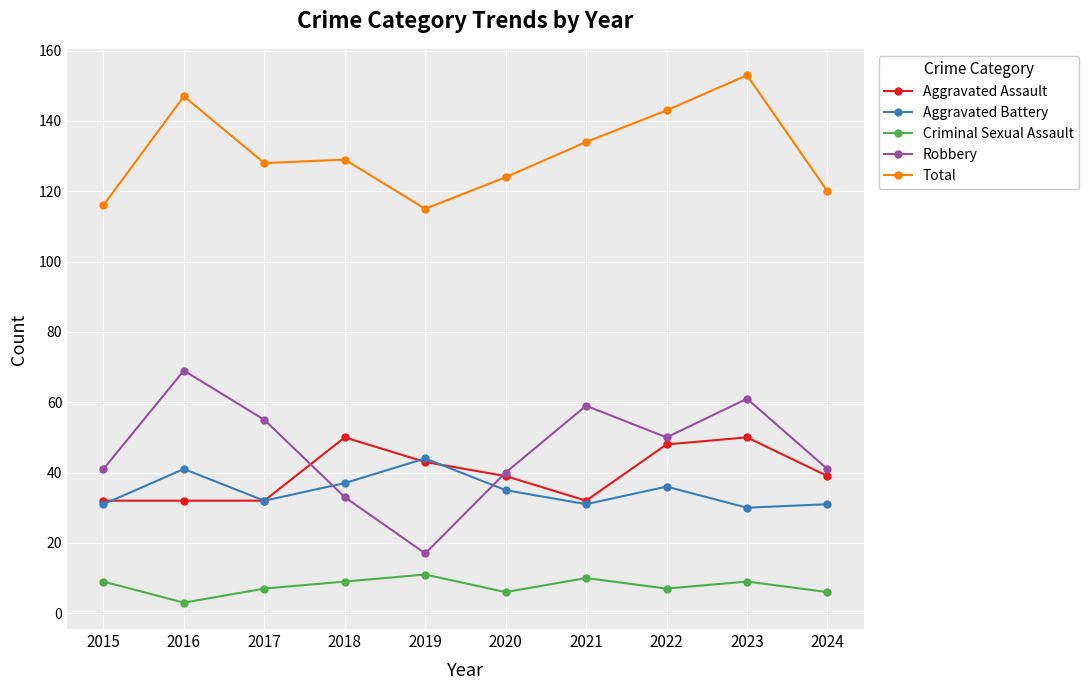

What is the difference between the maximum and minimum values in the Criminal Sexual Assault series?

8